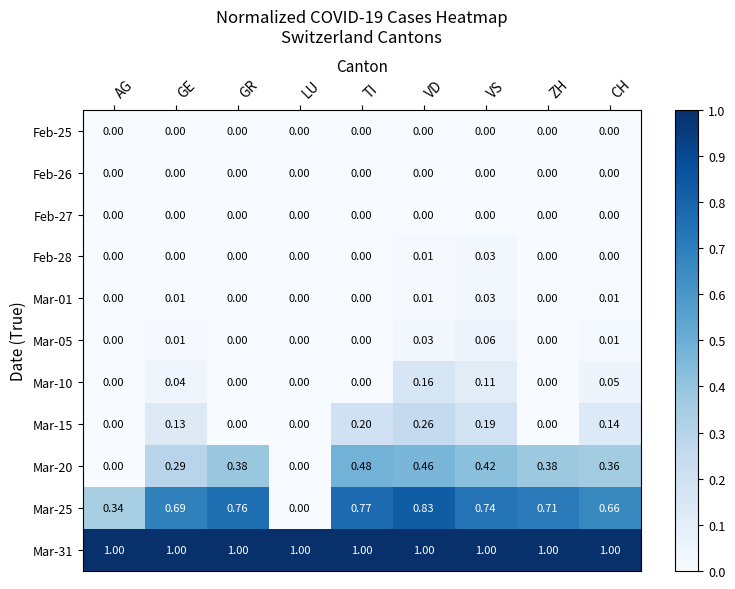

At which category is the sum across all series the highest?

VD